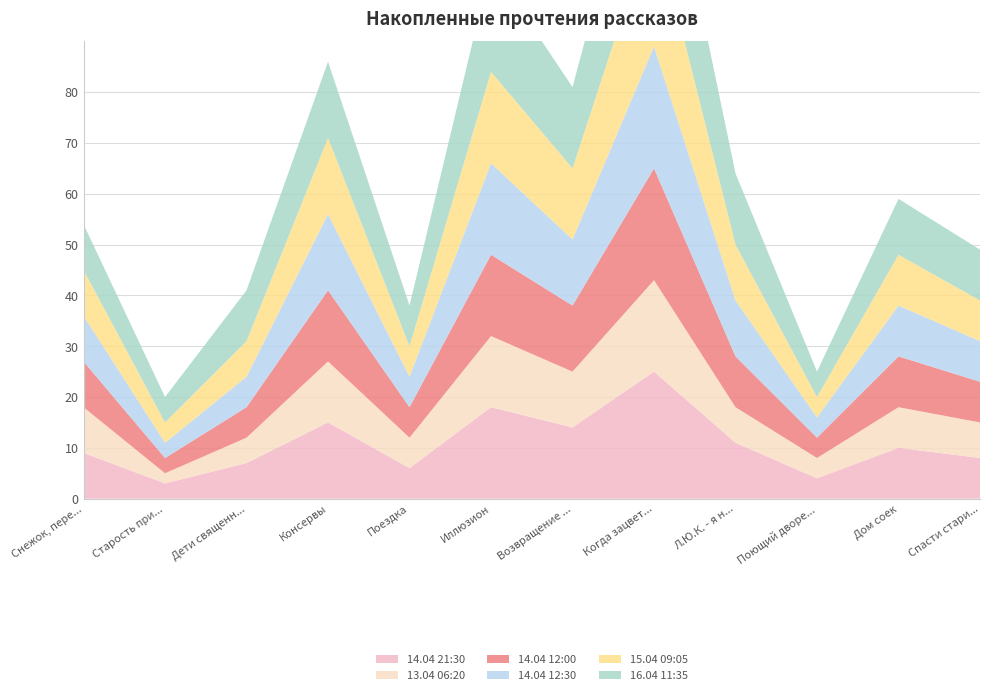

Reading right to left, list all the values displayed in this chart.

14.04 21:30: 8	10	4	11	25	14	18	6	15	7	3	9
13.04 06:20: 7	8	4	7	18	11	14	6	12	5	2	9
14.04 12:00: 8	10	4	10	22	13	16	6	14	6	3	9
14.04 12:30: 8	10	4	11	24	13	18	6	15	6	3	9
15.04 09:05: 8	10	4	11	25	14	18	6	15	7	4	9
16.04 11:35: 10	11	5	14	27	16	21	8	15	10	5	9